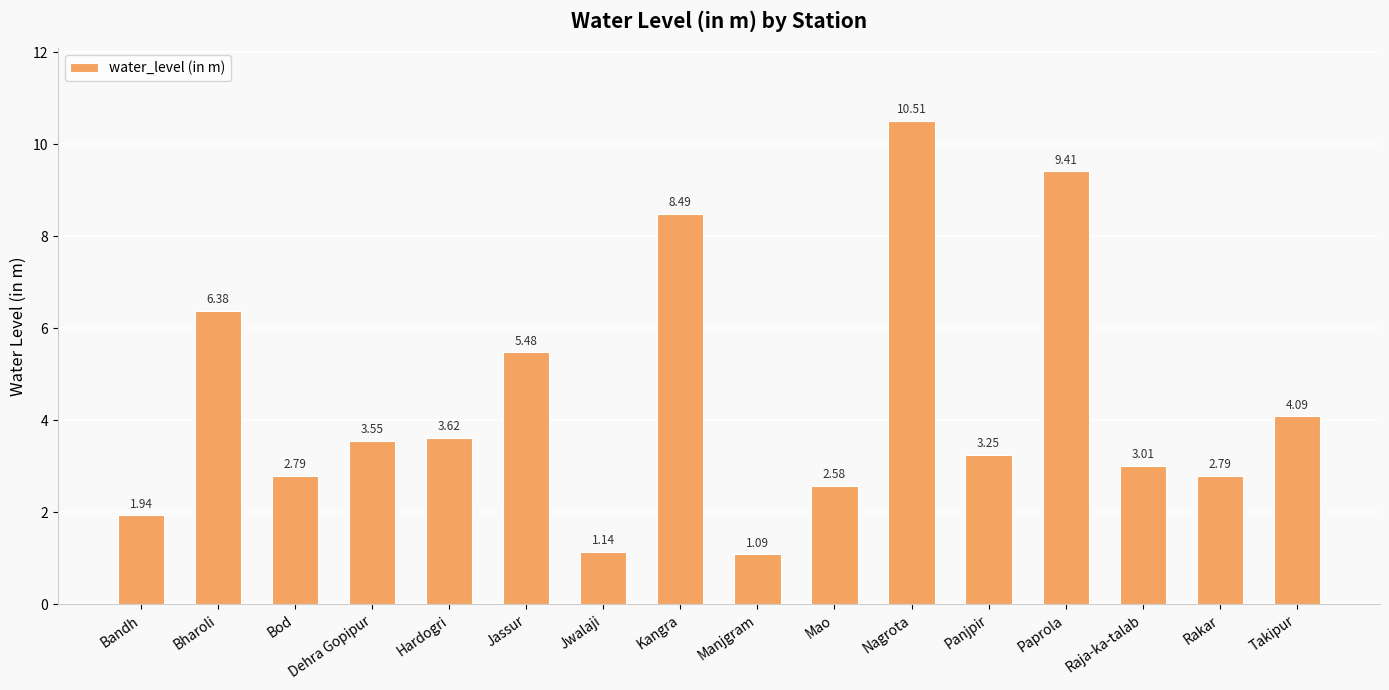

True or false: the data shows 9.7 at Bharoli.

False